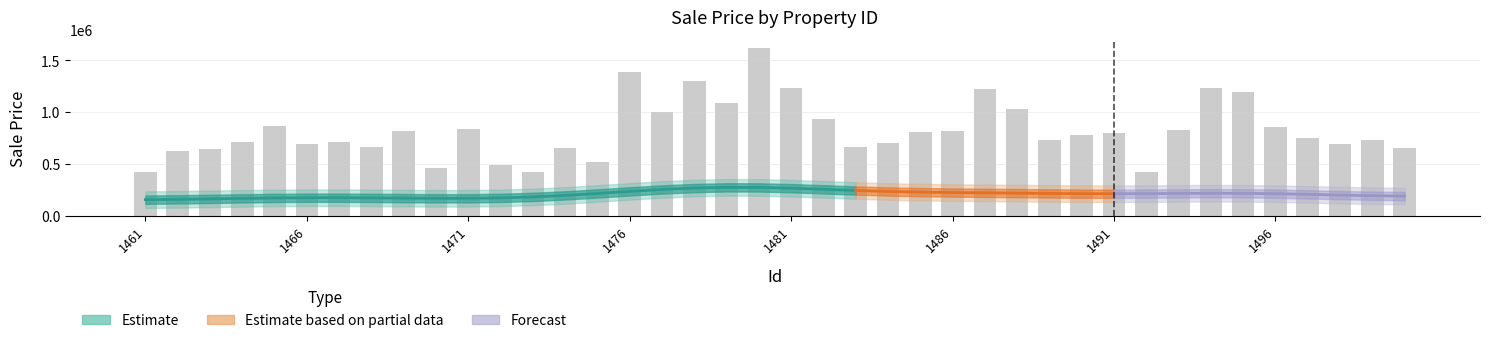

Reading left to right, what are all the values shown in this chart?

423988.4	622209.2	640553.5	714791.3	868053.1	689741.0	715184.1	662143.0	814504.7	463714.7	841094.4	487163.1	423881.8	649193.5	513265.8	1389516.5	1001556.9	1299792.4	1086574.1	1615978.3	1235675.2	936032.7	665497.1	697346.4	809038.8	814207.0	1226018.8	1030294.2	733186.7	778707.2	802227.6	425433.0	827058.2	1230251.6	1192388.3	851436.4	745415.9	694632.2	729351.2	651476.9